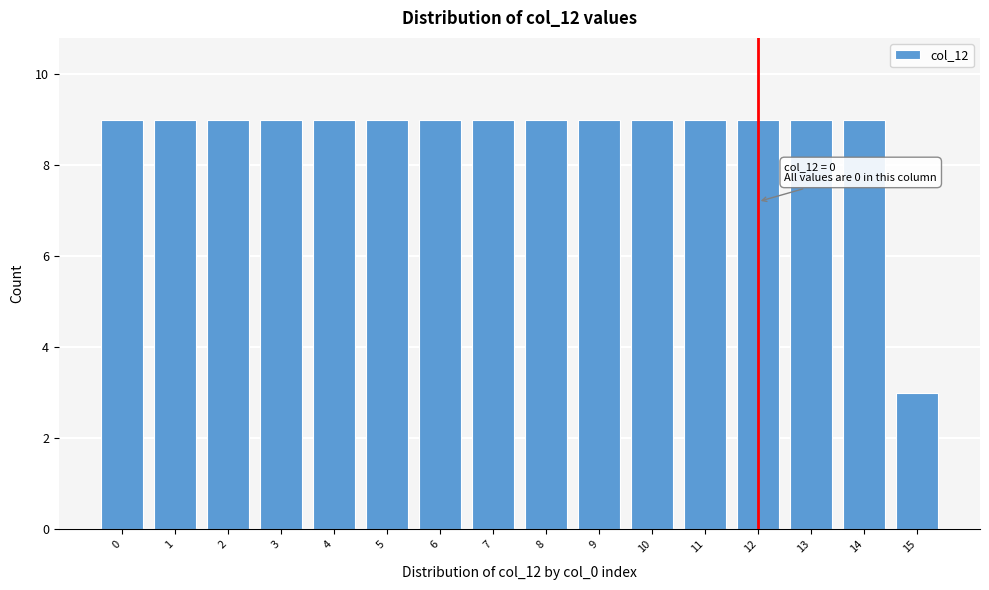

Reading left to right, extract all data points from this chart.

9	9	9	9	9	9	9	9	9	9	9	9	9	9	9	3